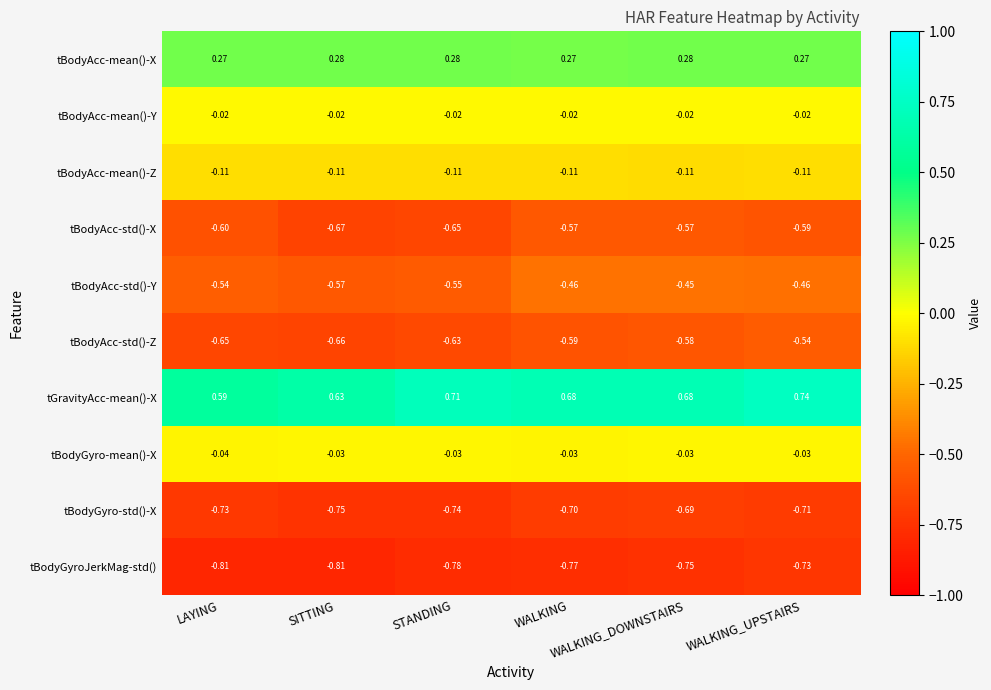

How many distinct data groups are displayed?

10